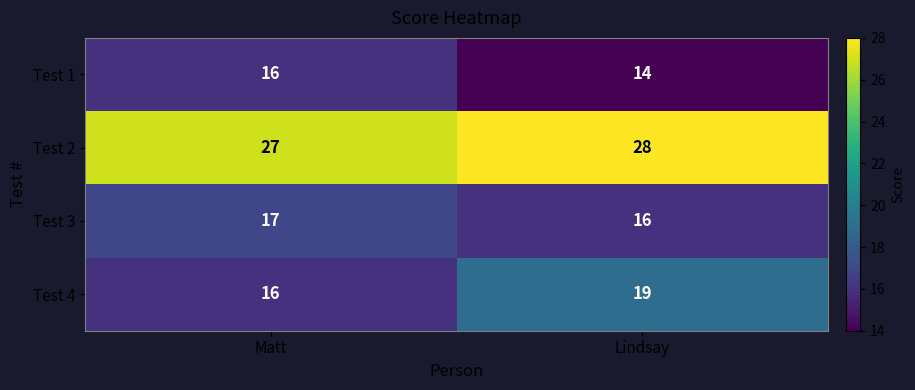

What is the sum of all Test 2 values?

55